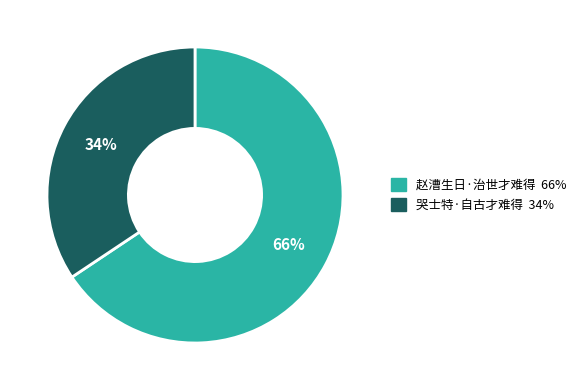

Do 哭士特·自古才难得 and 赵漕生日·治世才难得 together represent more than half of the pie?

Yes